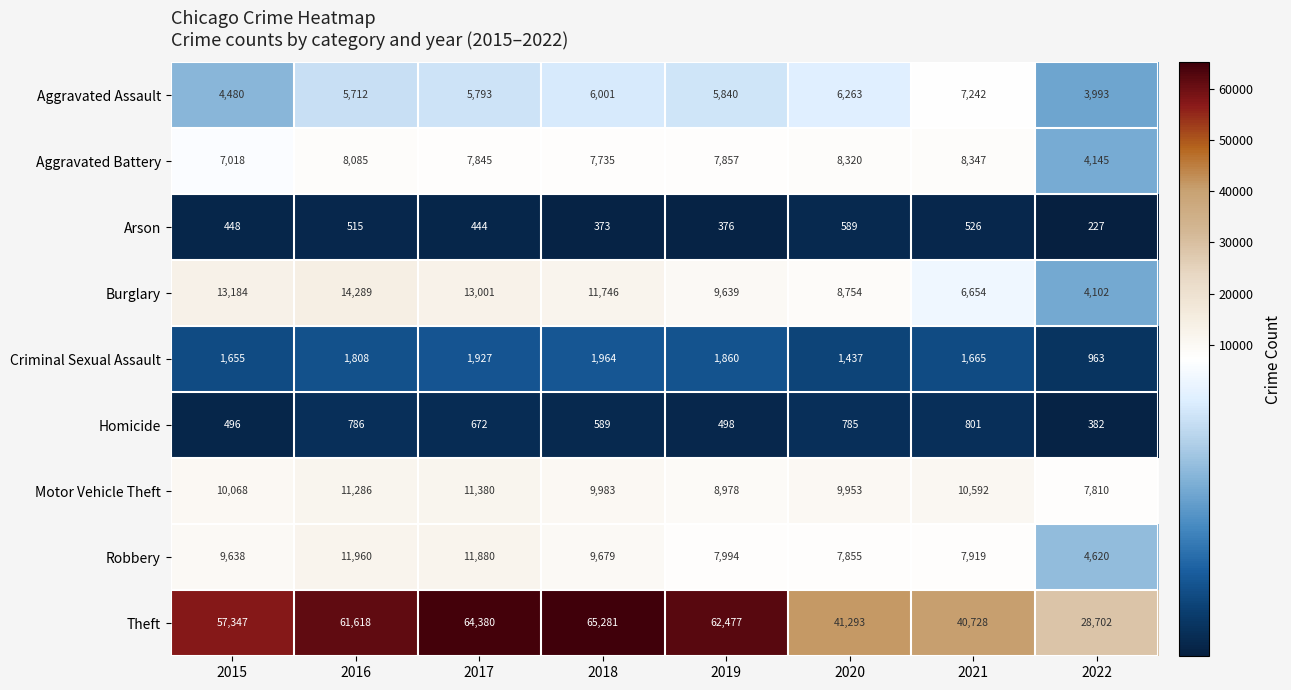

Between 2020 and 2021, which series saw the biggest shift?

Burglary